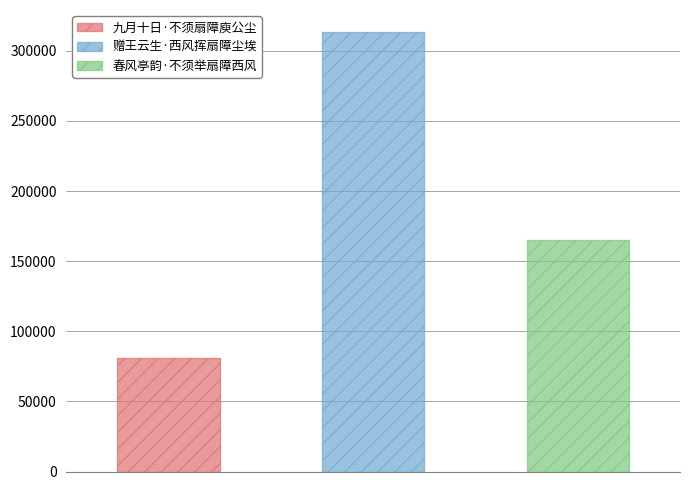

At which category does the chart reach its peak across all series?

赠王云生·西风挥扇障尘埃